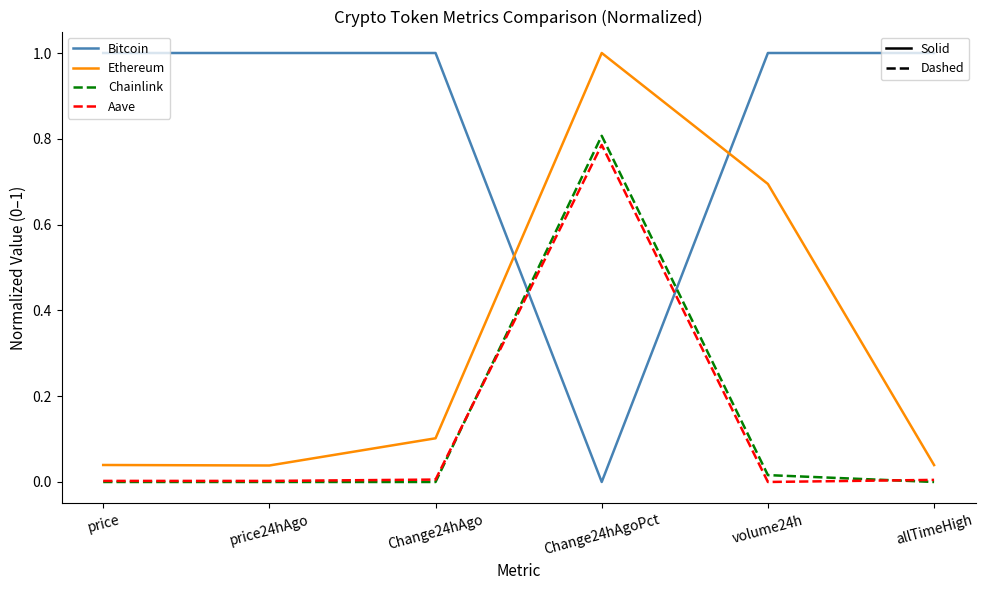

At which category is the sum across all series the highest?

Change24hAgoPct